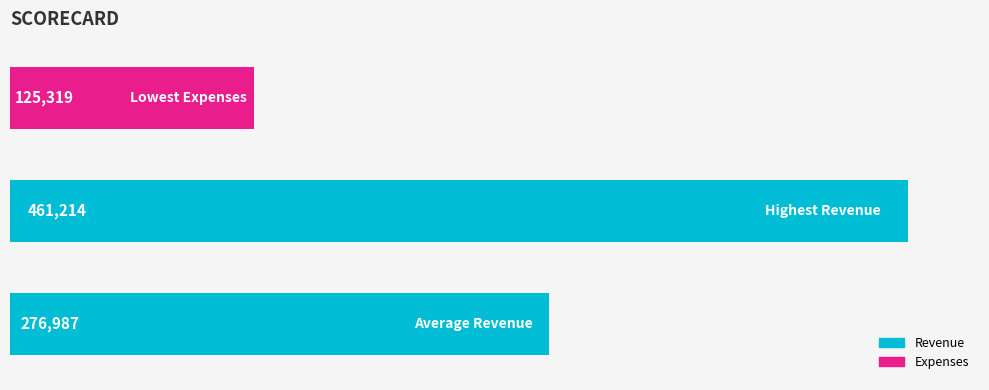

Count the values in the range 125319 to 461214.

3